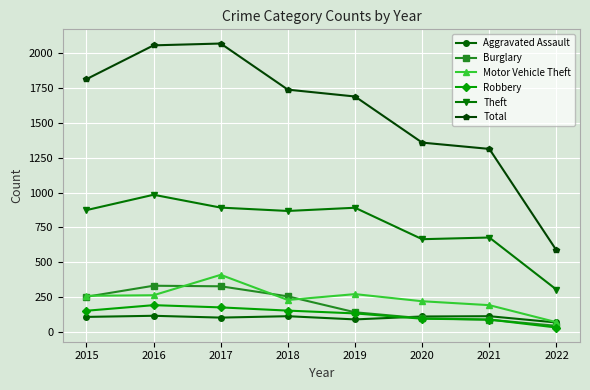

True or false: Burglary has more than 0 points higher than both neighbors.

True